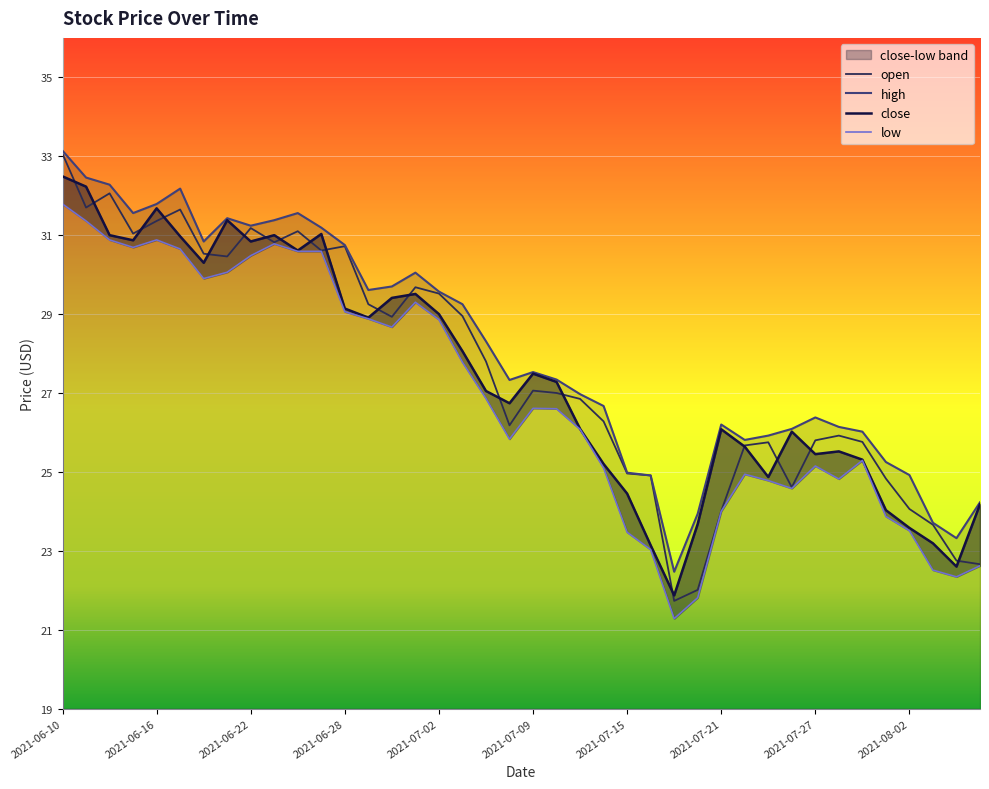

At which label does close reach its minimum?

2021-07-19